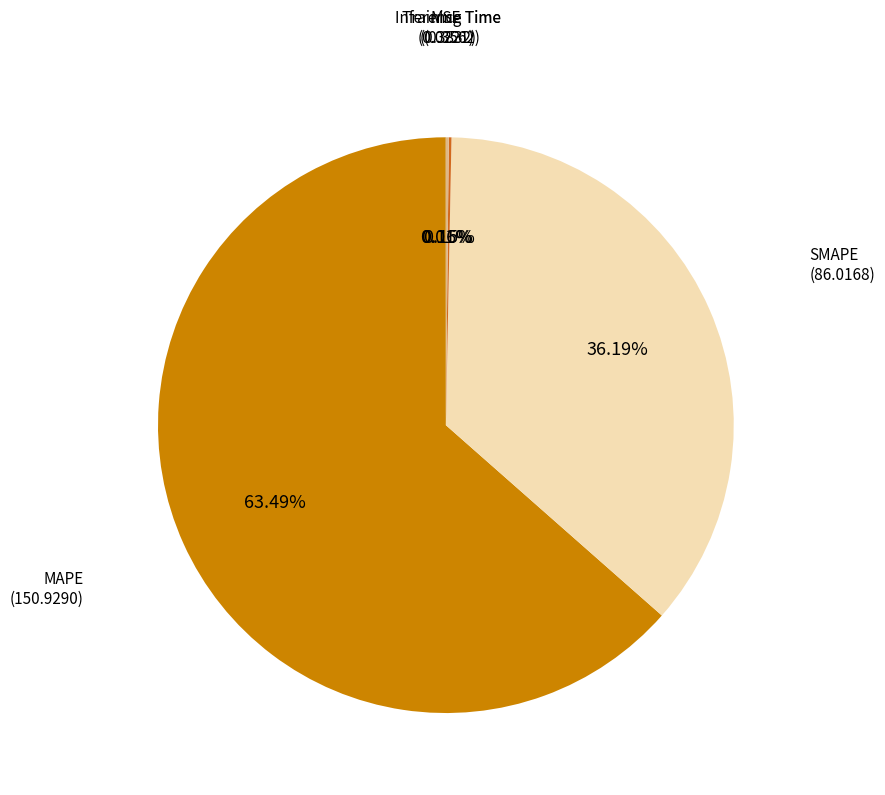

Count the number of slices in the pie.

5